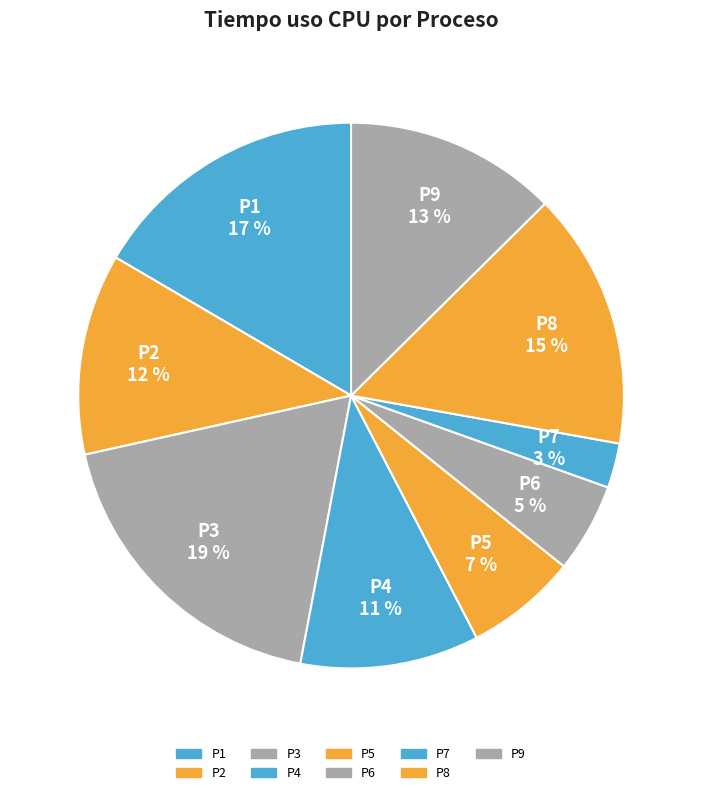

What is the total percentage of P5 and P6?

11.9%